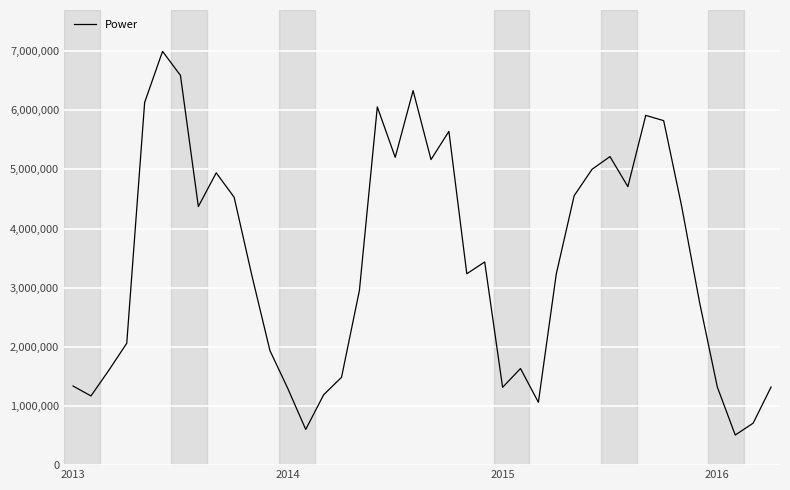

How many lines are shown in the chart?

1